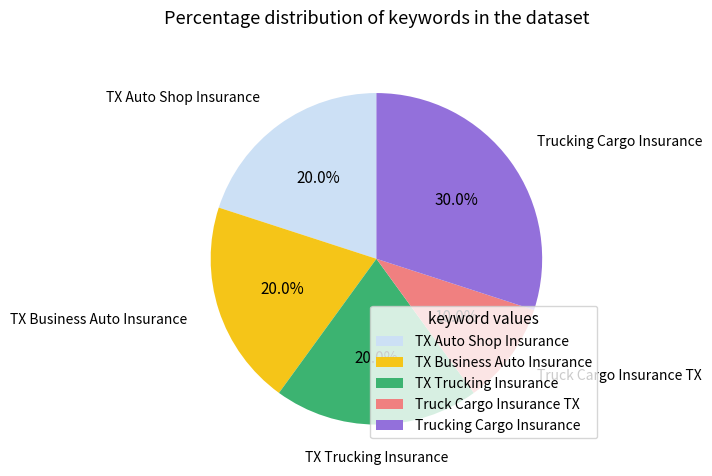

What portion of the pie excludes TX Trucking Insurance?

80.0%